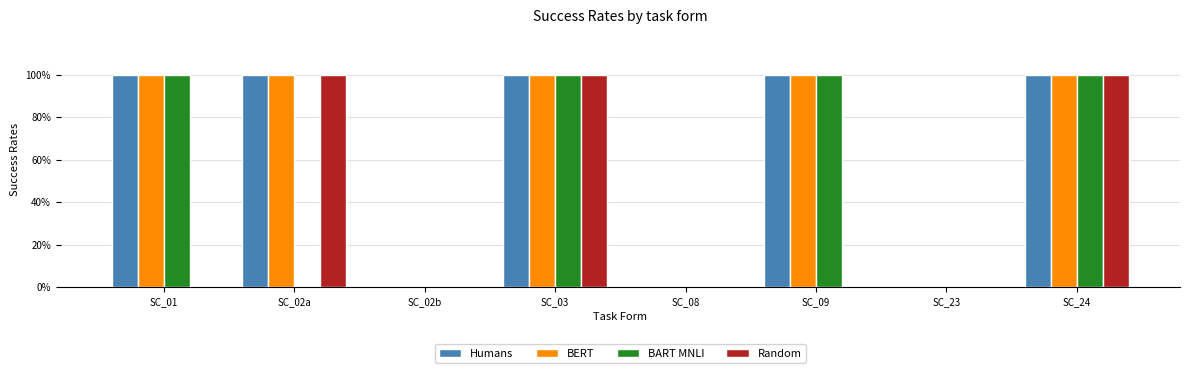

What is the label of the 6th bar from the right?

SC_02b